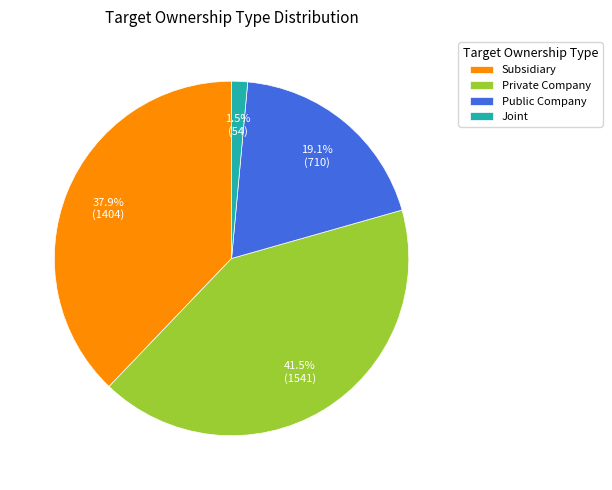

Does Public Company account for over 50% of the chart?

No